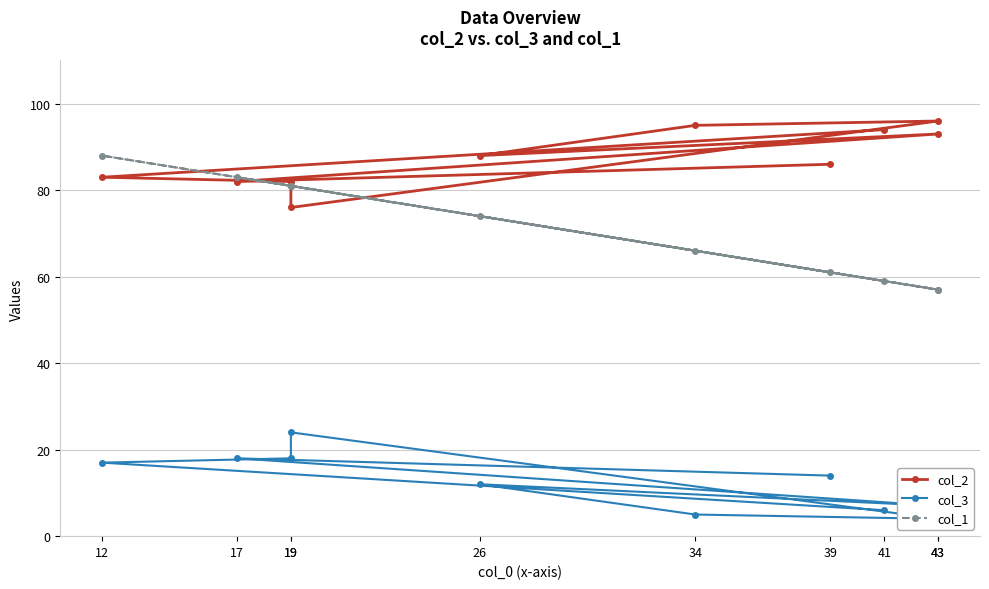

What are all the series names shown in the legend?

col_2, col_3, col_1